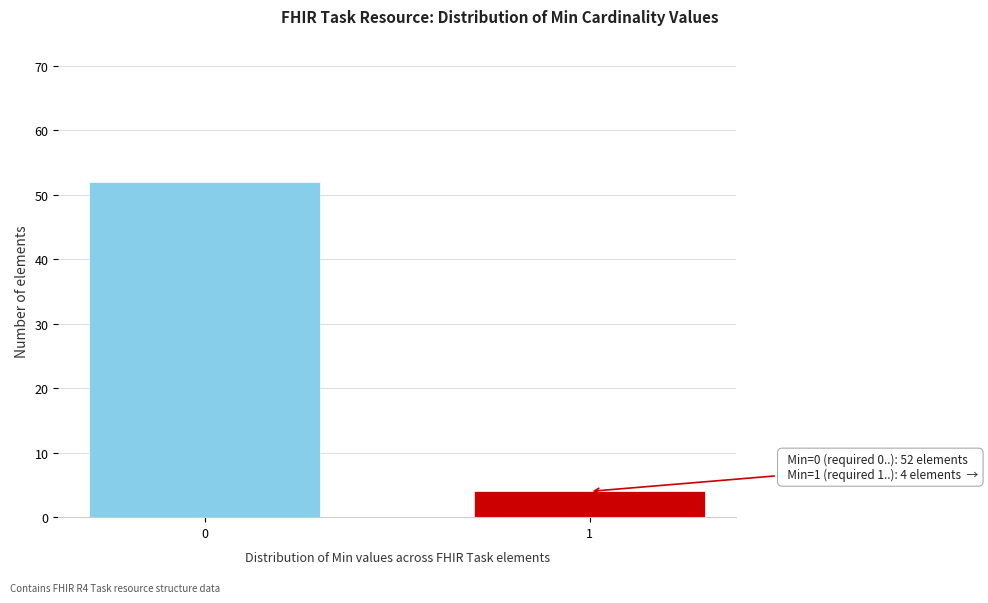

Reading right to left, extract all data points from this chart.

1=4	0=52